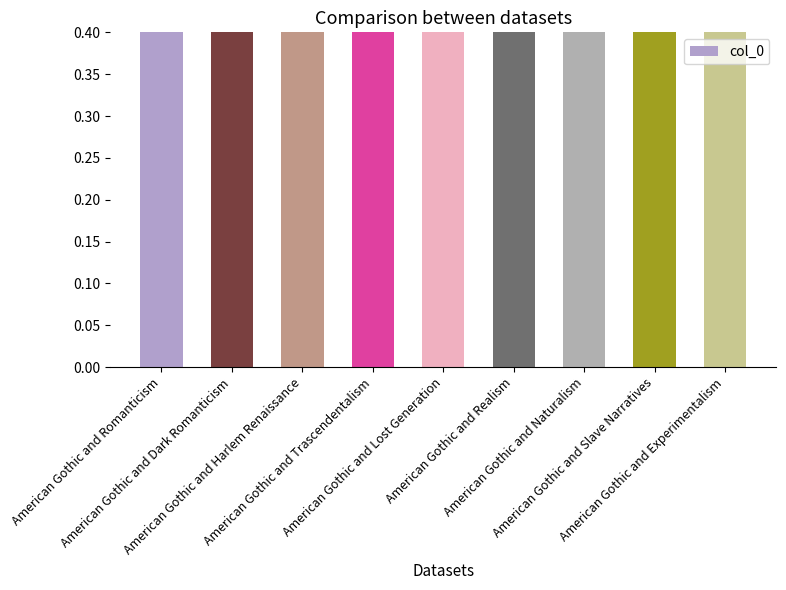

Which has a higher value, American Gothic and Trascendentalism or American Gothic and Naturalism?

American Gothic and Naturalism